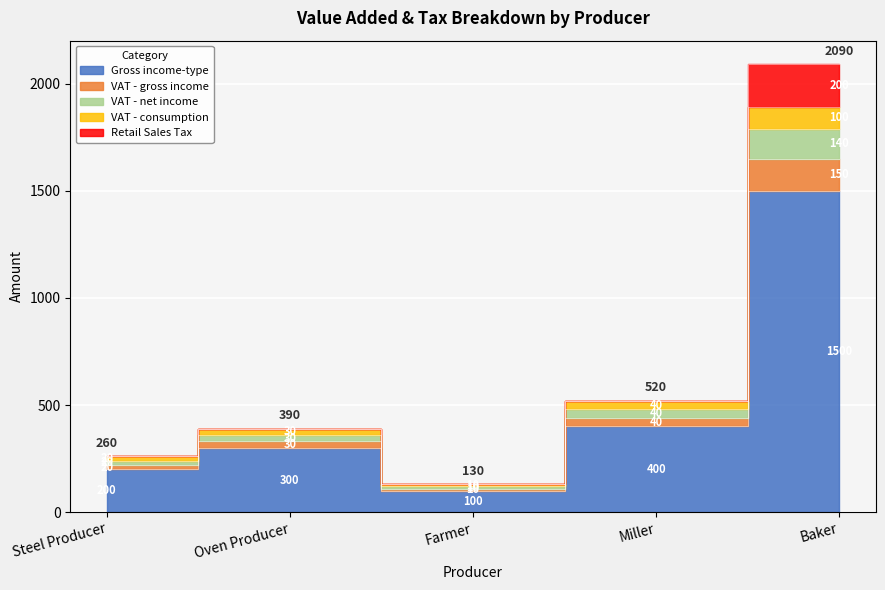

True or false: VAT - consumption has more than 2 points higher than both neighbors.

False